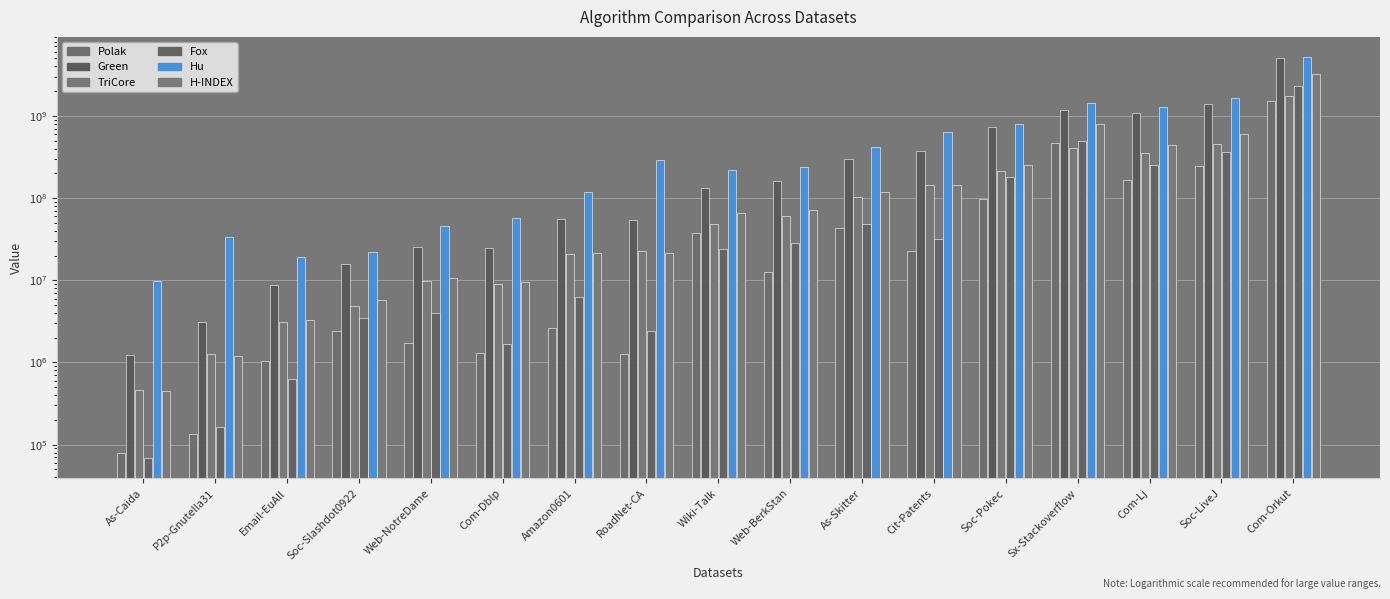

Reading left to right, what are all the values shown in this chart?

Polak: 79540	134253	1042532	2391970	1724134	1288213	2613298	1262877	37188400	12698700	43167800	22855700	97399000	470102000	166382000	244733000	1528940000
Green: 1226565	3080526	8755687	15612800	25694800	24871600	55493700	54489500	133028000	163183000	298291000	376451000	726381000	1184930000	1097040000	1403070000	5027570000
TriCore: 467896	1279861	3138522	4871564	9822684	9122328	21053200	22625700	48539400	59805300	103431000	144422000	213528000	408280000	350999000	456202000	1734130000
Fox: 68328	162906	628836	3501384	4030290	1689390	6344838	2438922	24084700	28352800	48437500	31691000	182725000	493224000	255082000	368304000	2279070000
Hu: 9797941	33958500	19025500	22042600	45893400	57235300	118501000	288828000	217510000	240859000	414939000	631224000	793799000	1429670000	1289220000	1631980000	5203260000
H-INDEX: 453840	1210849	3257999	5811616	10779100	9426689	21614000	21340800	65645900	72028700	119743000	143937000	253612000	794607000	441413000	609617000	3272880000